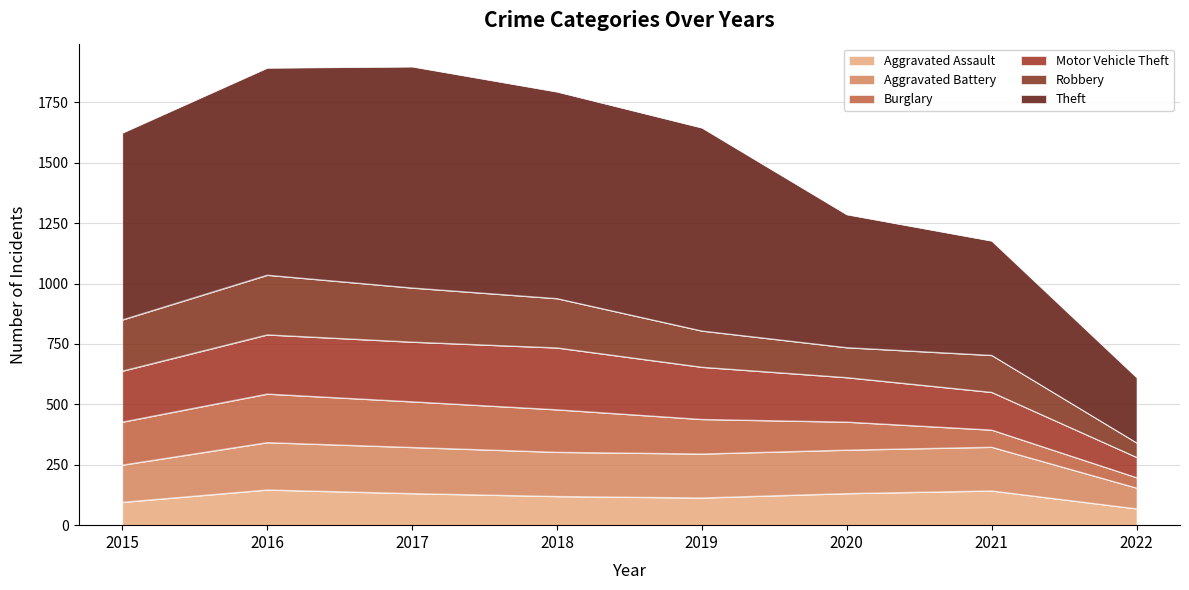

At which category does Aggravated Assault reach its first local peak?

2016